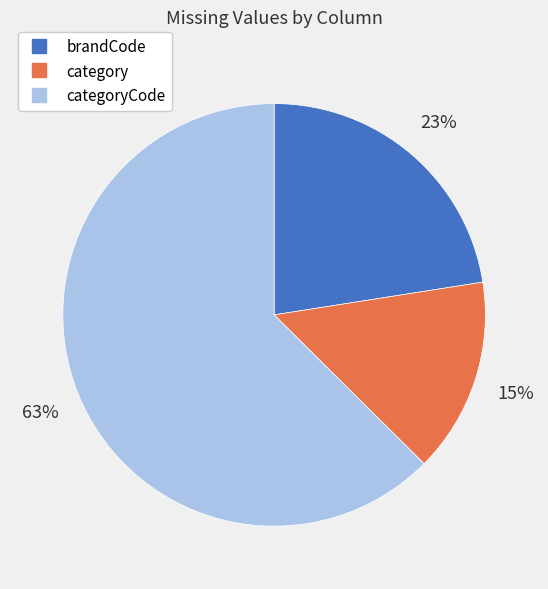

How many segments does this pie chart have?

3